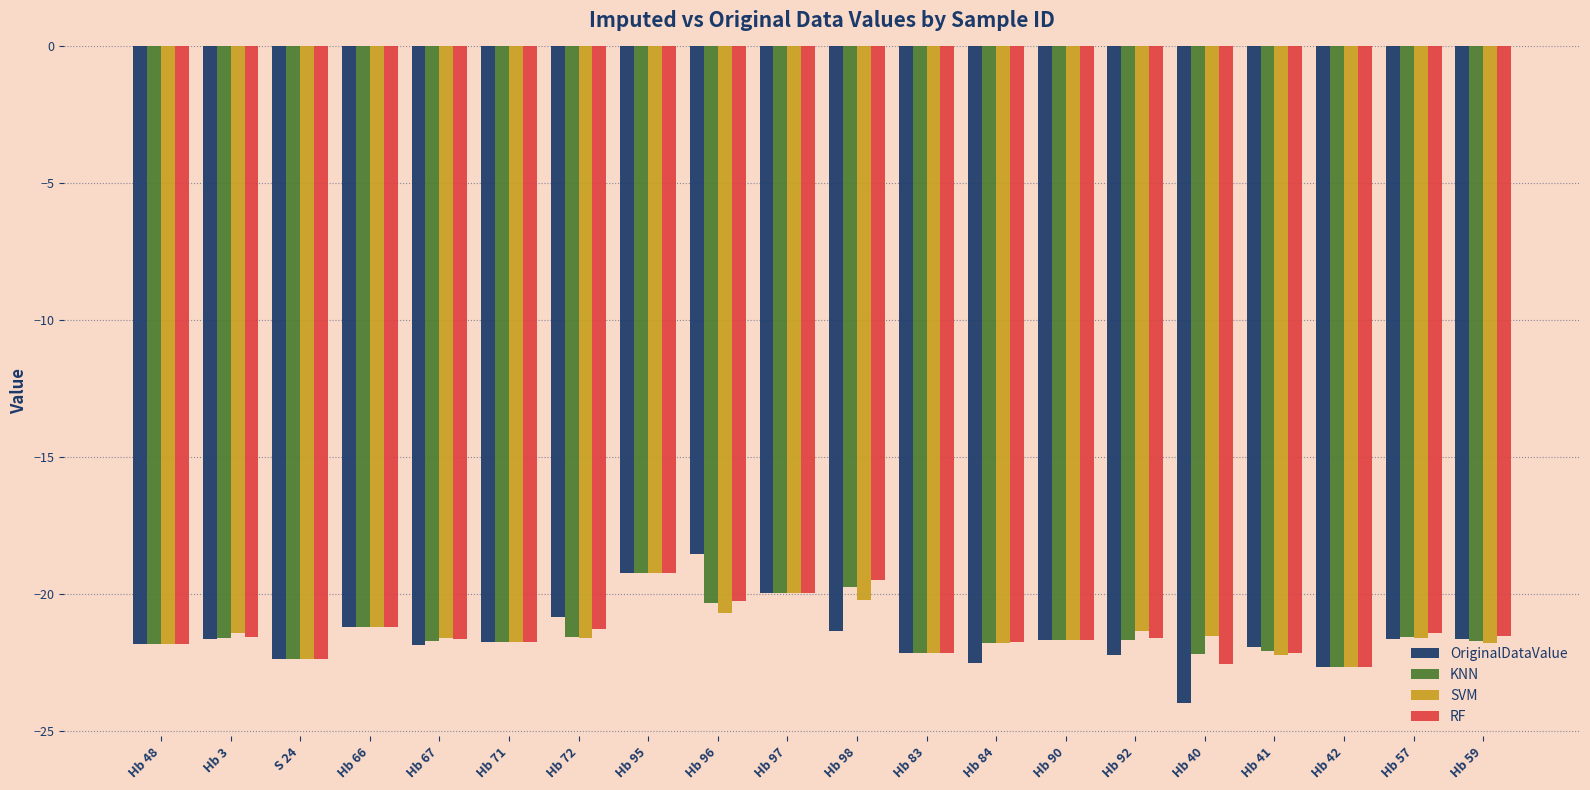

The value of SVM at Hb 42 is -22.7. True or false?

True